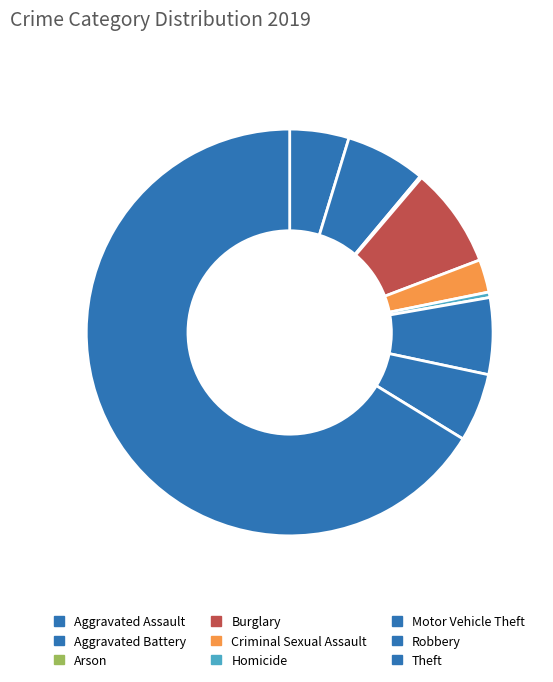

Which category has the smallest portion of the pie?

Arson